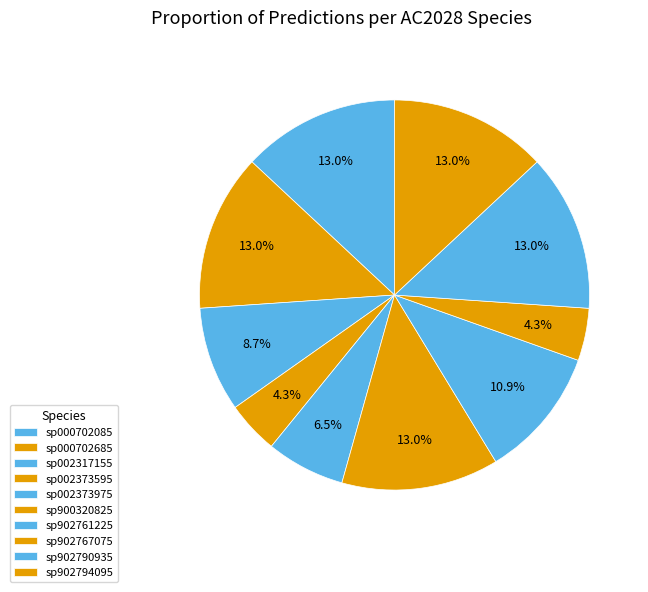

To the nearest percent, what is the average slice percentage?

10%